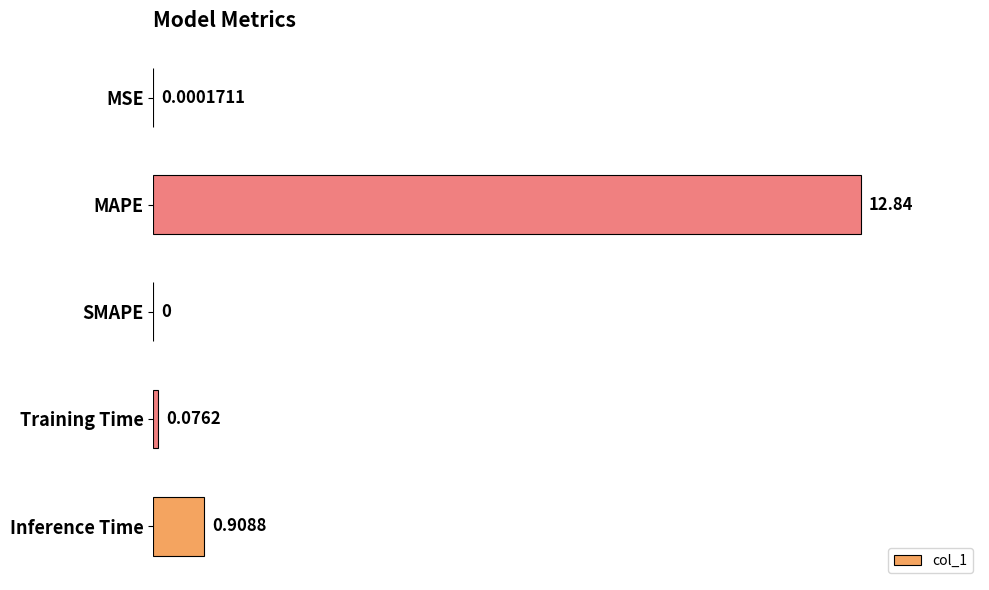

Which label corresponds to the largest value in the chart?

MAPE